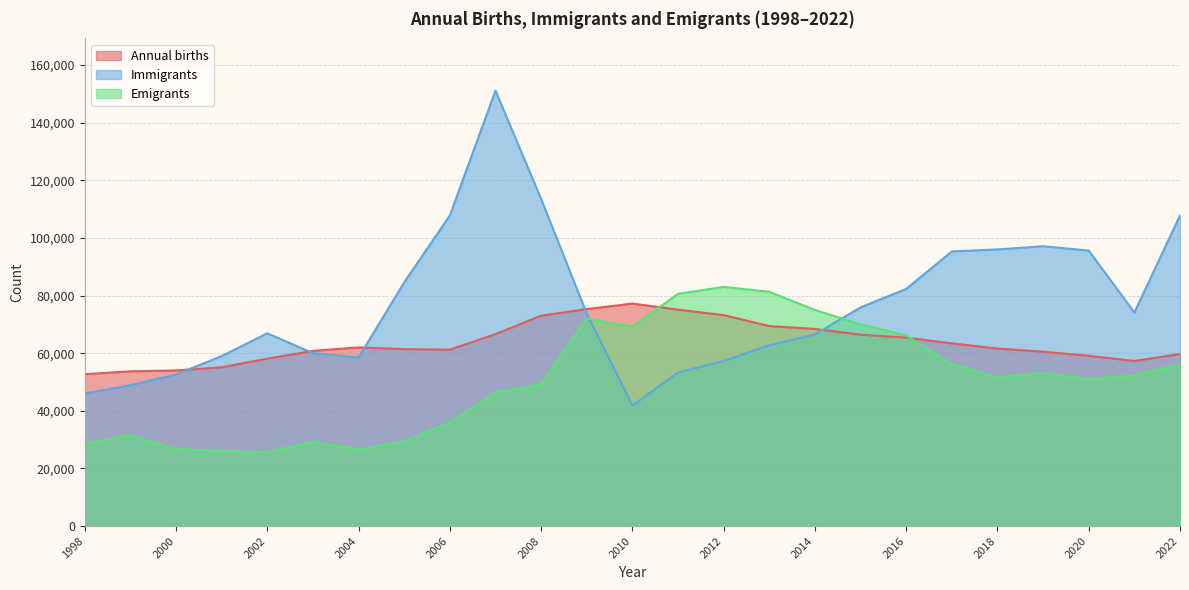

What is the total value across all series at 2001?

140300